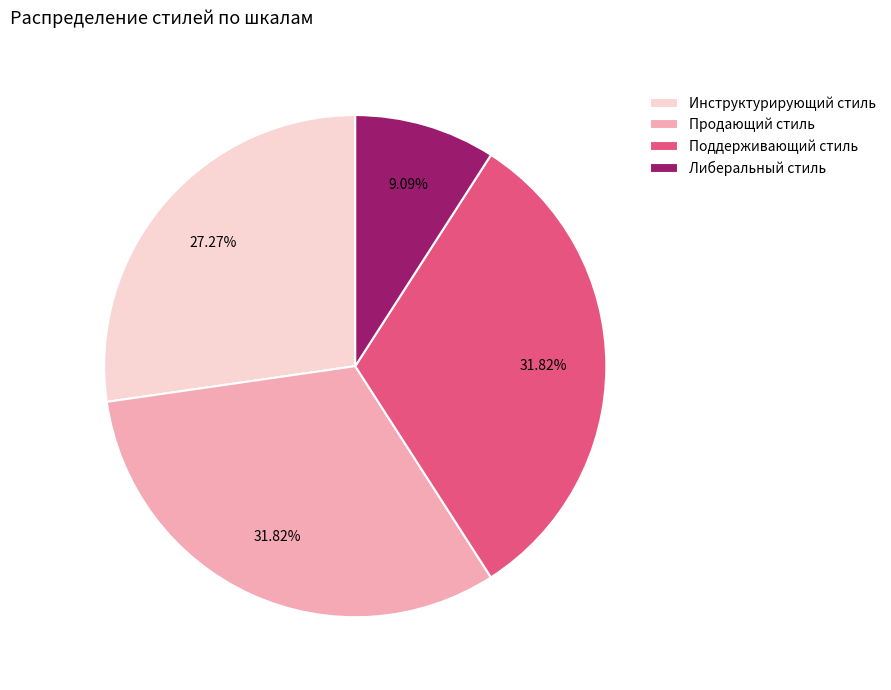

To the nearest percent, what is the average slice percentage?

25%